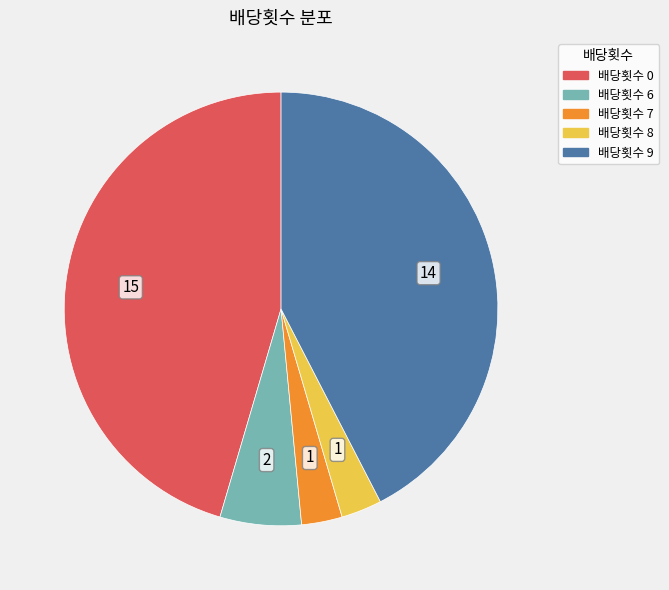

Is there any slice that represents more than half of the pie?

No